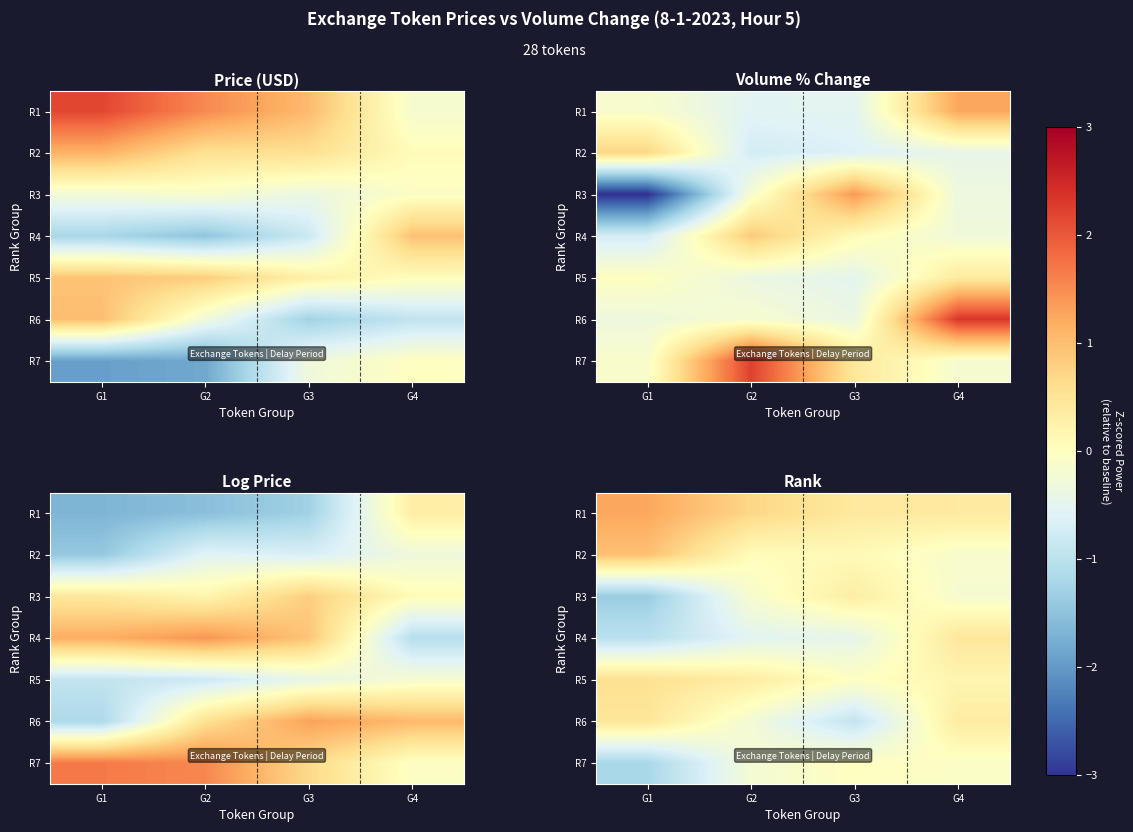

Between G4 and G1, which is larger?

G1